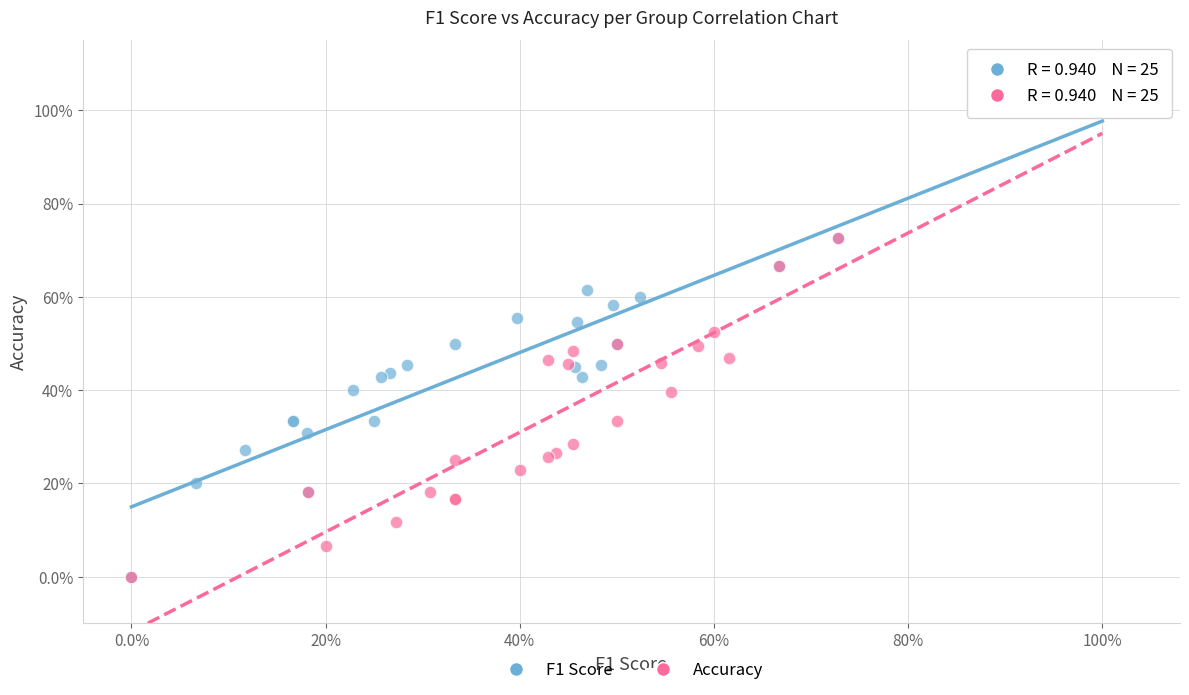

What are all the series names shown in the legend?

F1 Score, Accuracy